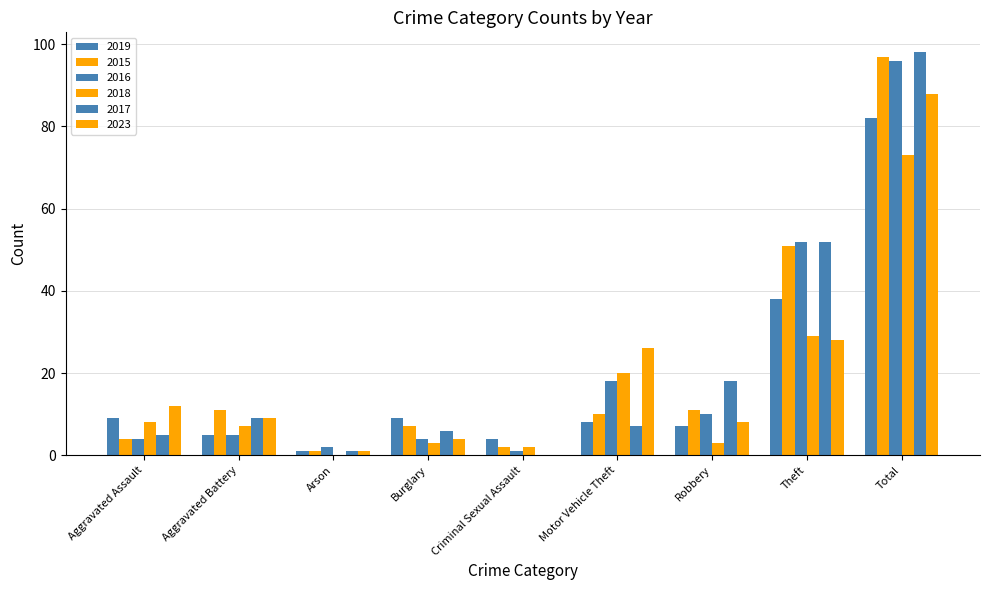

What position from the right is Motor Vehicle Theft?

4